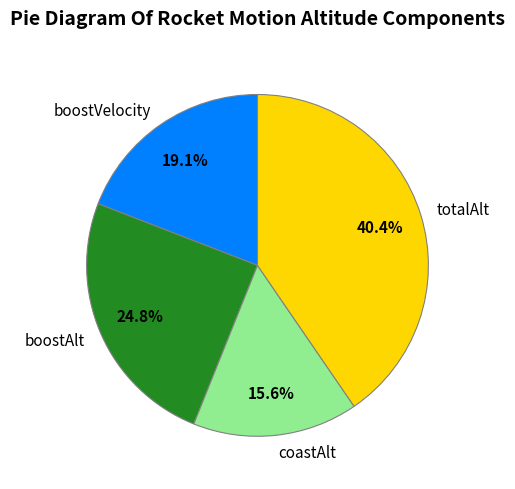

Does totalAlt represent more than half of the total?

No